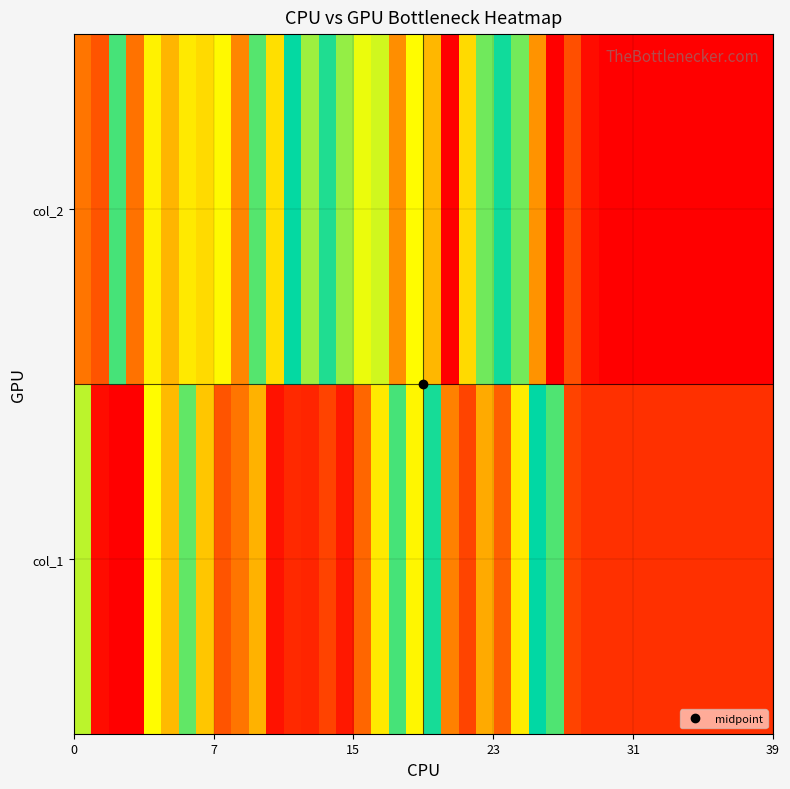

How many categories are shown in the chart?

40